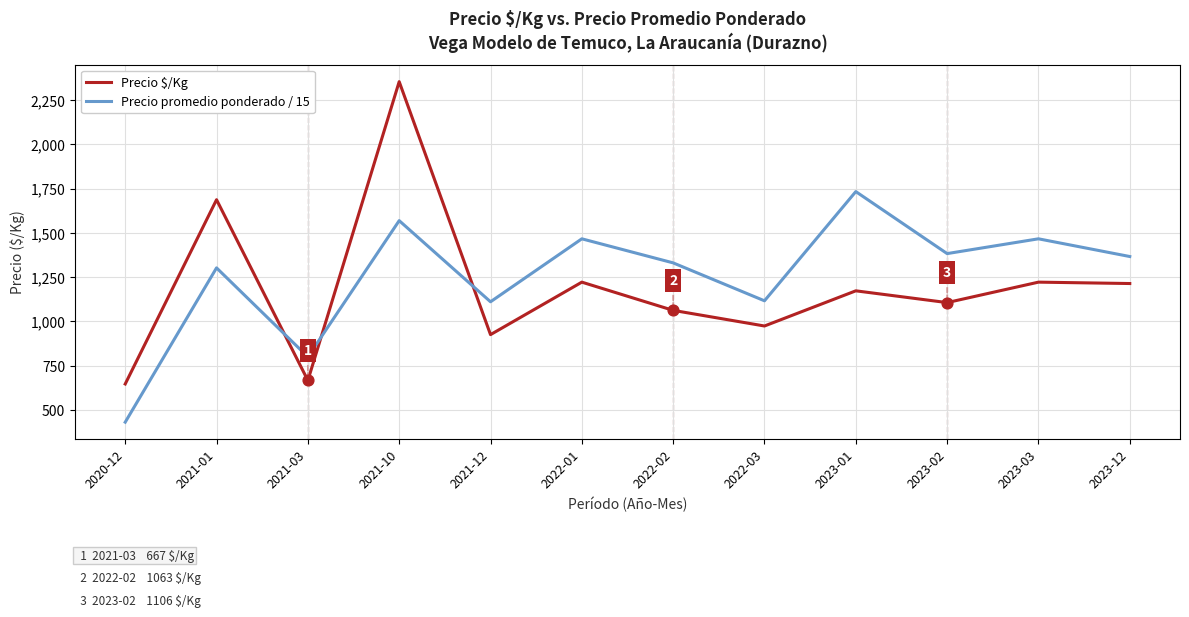

Between 2021-10 and 2023-12, which series saw the biggest shift?

Precio $/Kg